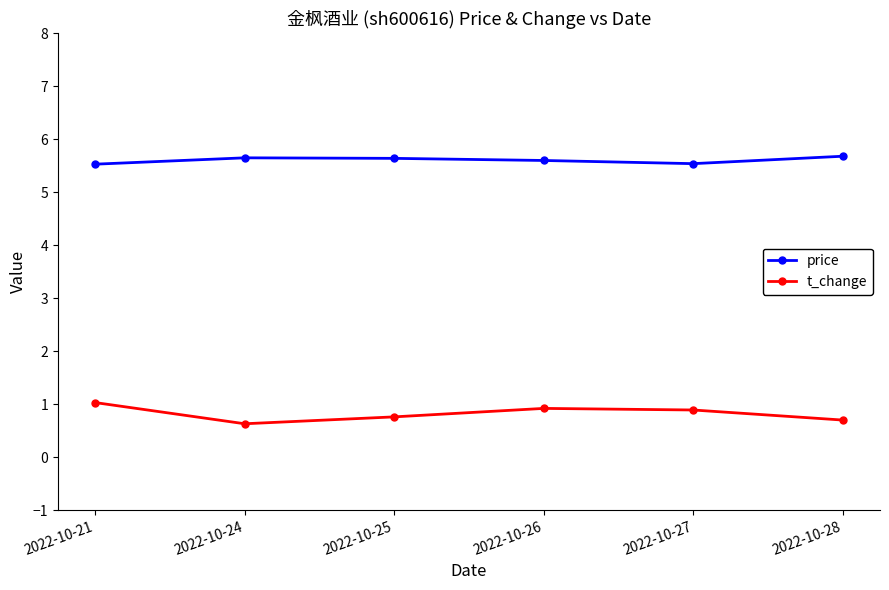

How many price values are between 5 and 6?

6